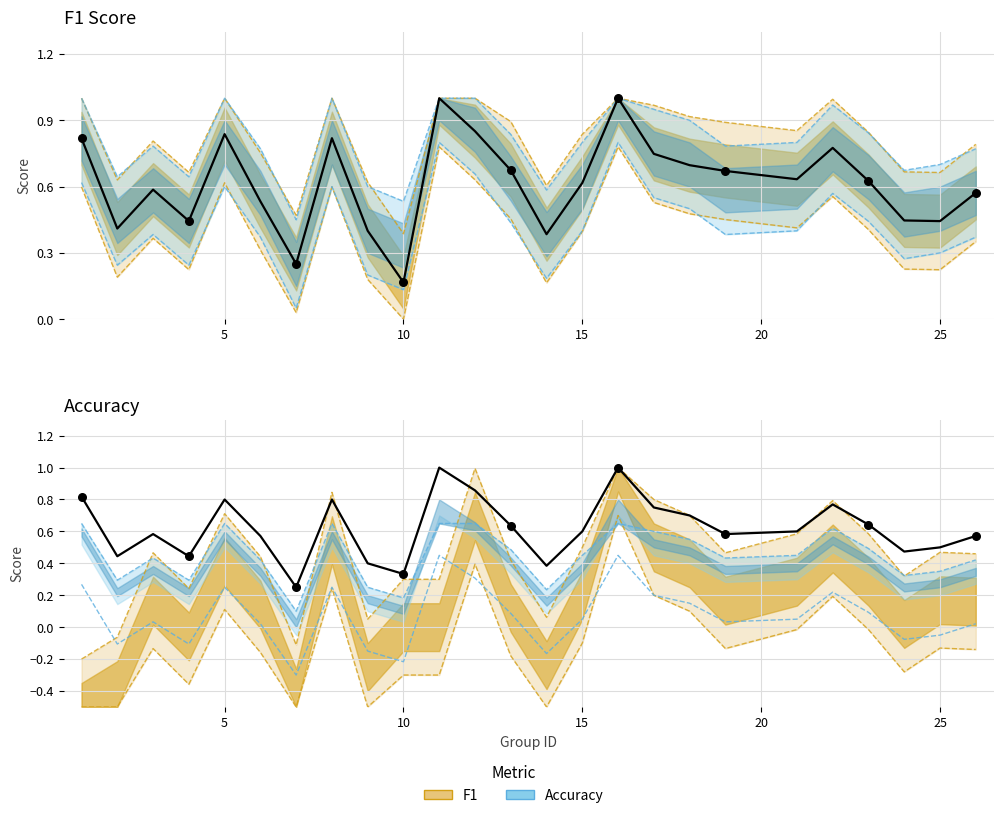

Which series contains the highest Y value?

f1